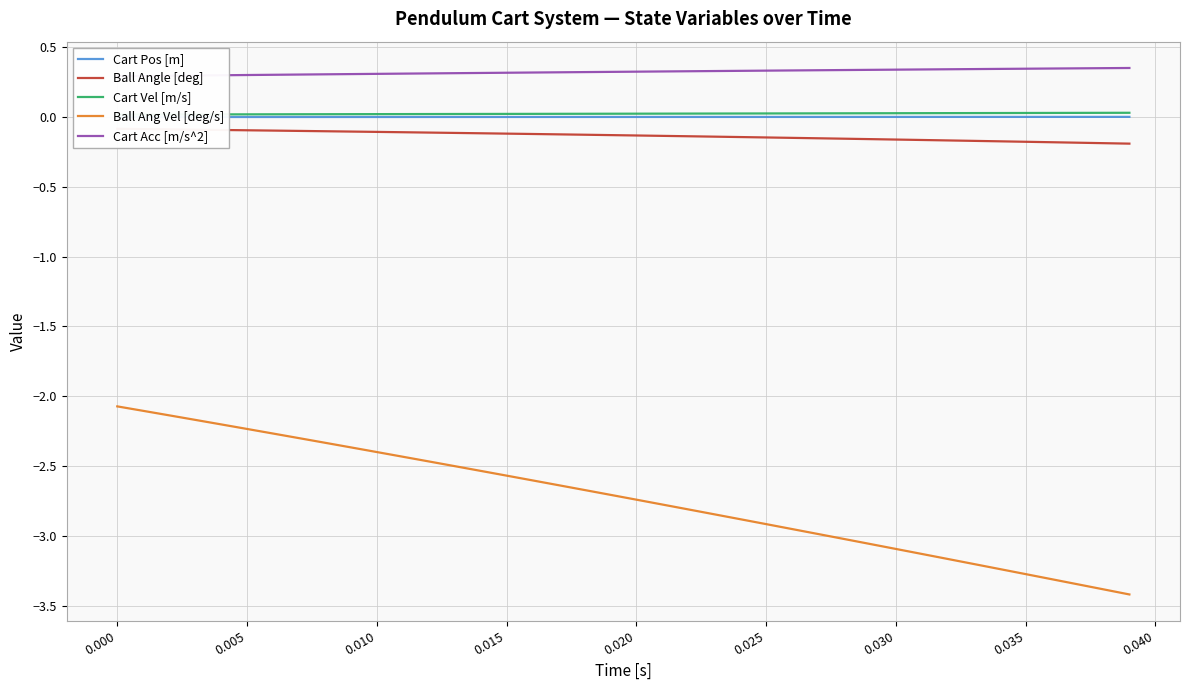

At how many categories does at least one series exceed 0?

40